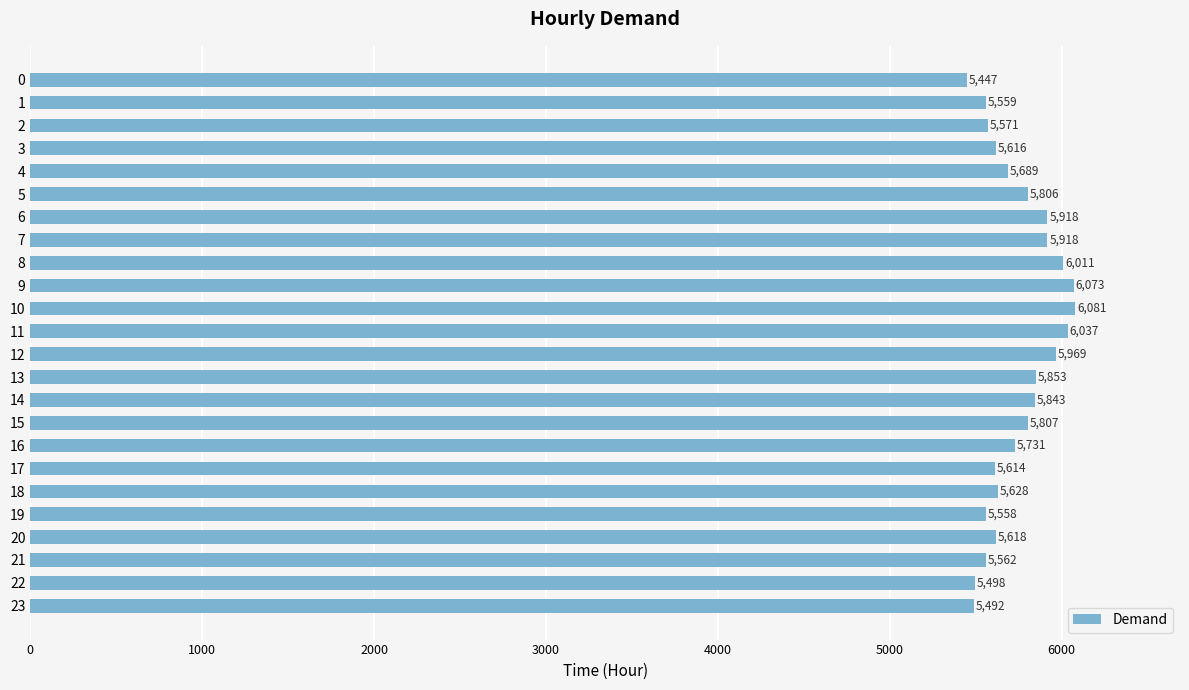

What is the change in value from 4 to 20?

-71